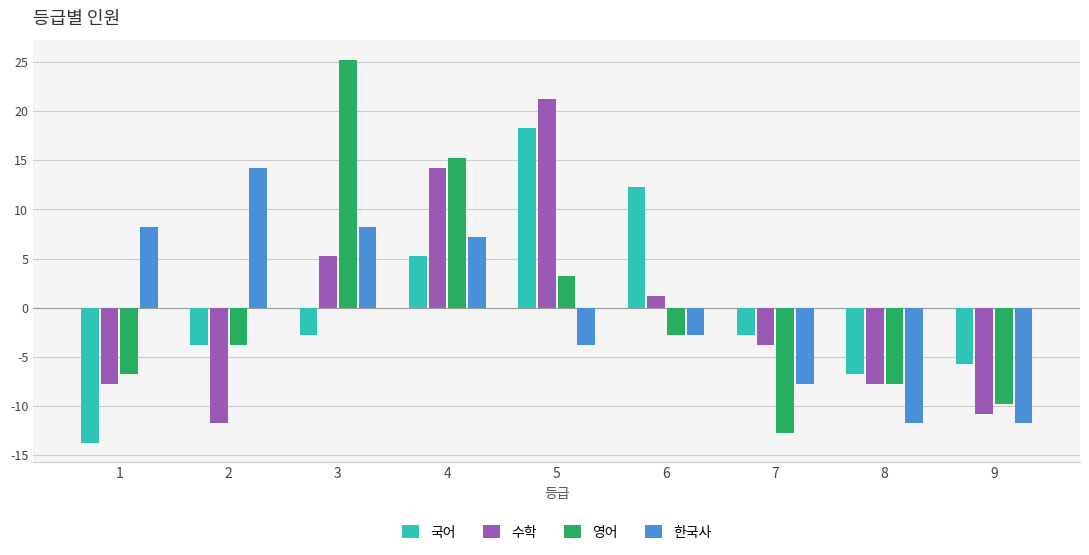

Which category has the highest value across all series?

3